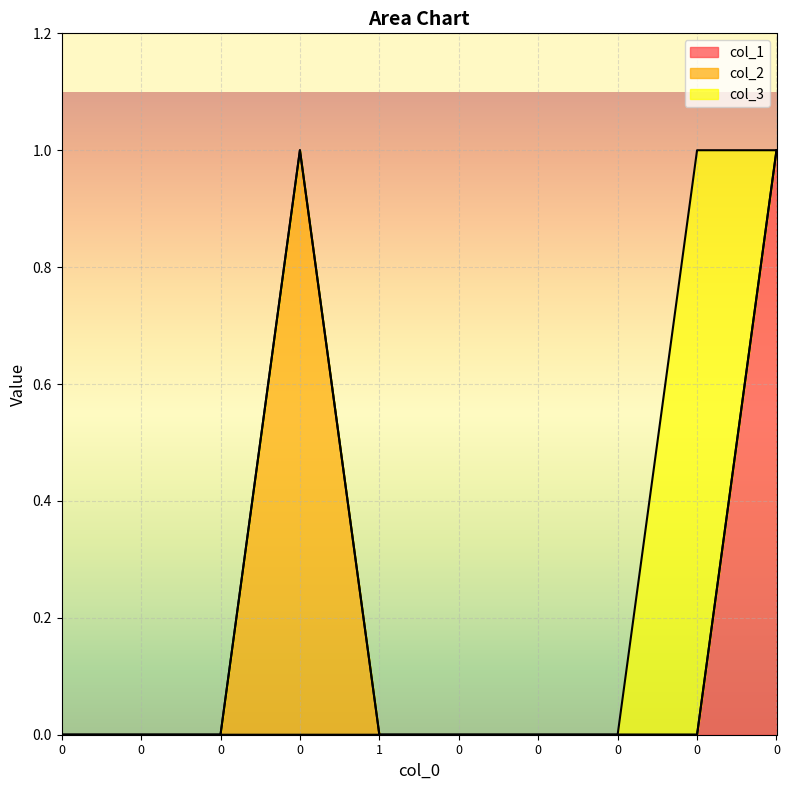

How many interior local peaks does the col_3 series have?

1